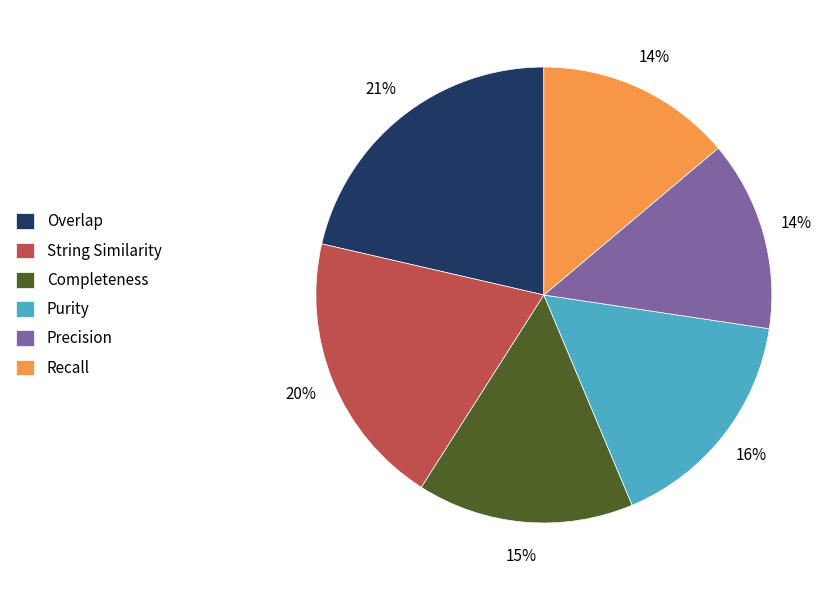

True or false: Recall accounts for 14% of the total.

True